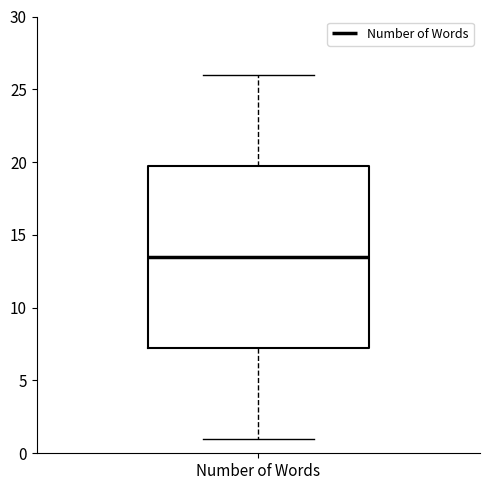

Transcribe this box plot: give where the median line is, the range the box spans, and where the two whiskers end, as read against the y-axis. The values are not printed on the chart, so give them approximately, as read against the axis.

median 13.5, box 7.5 to 20.0, whiskers 1.0 to 26.0